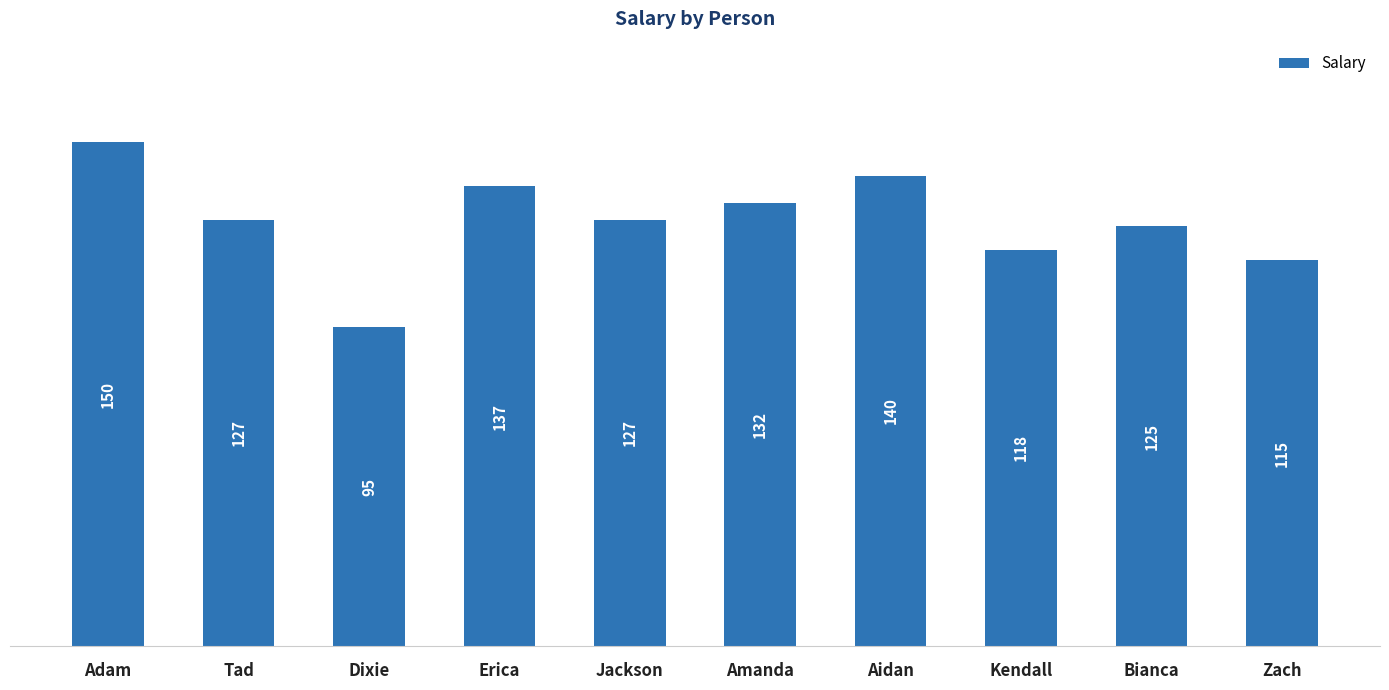

What is the sum of the values at Erica and Amanda?

269